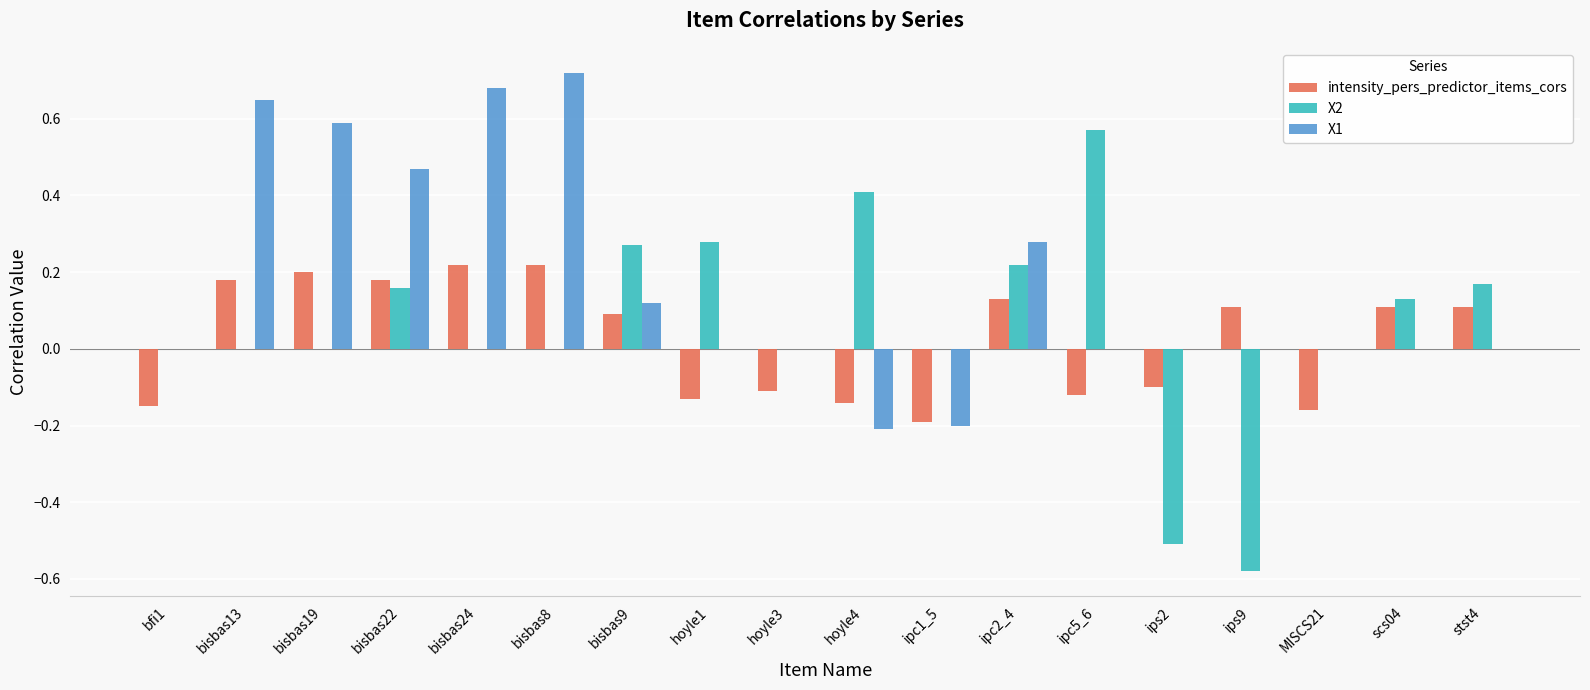

How many X1 values are between 0 and 1?

16